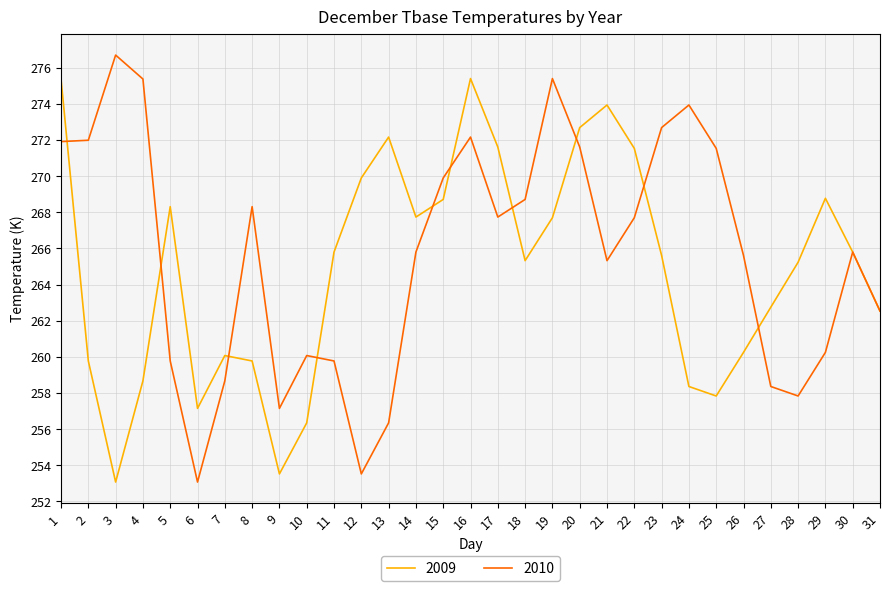

Which category has the lowest value in the 2010 series?

6